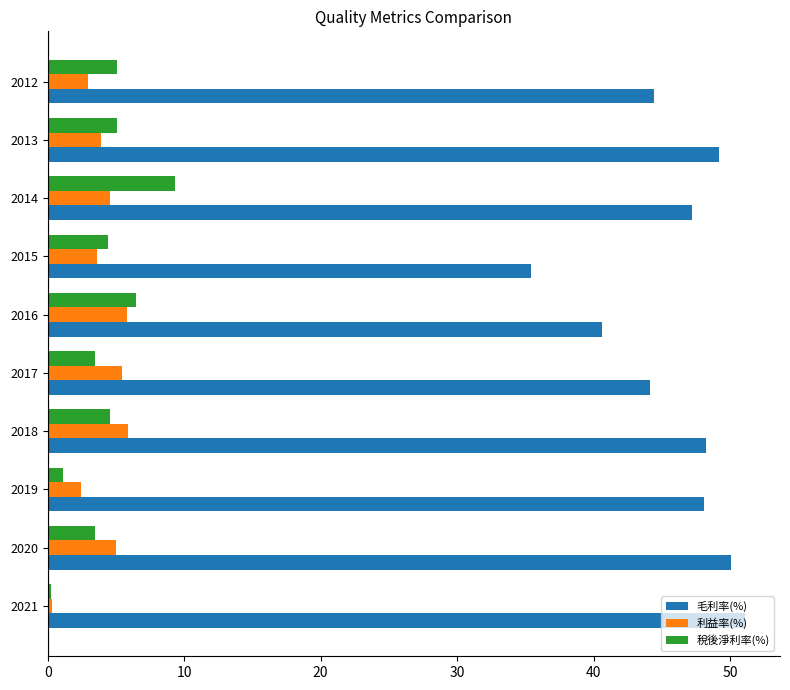

How many values in the 稅後淨利率(%) series exceed 4?

6